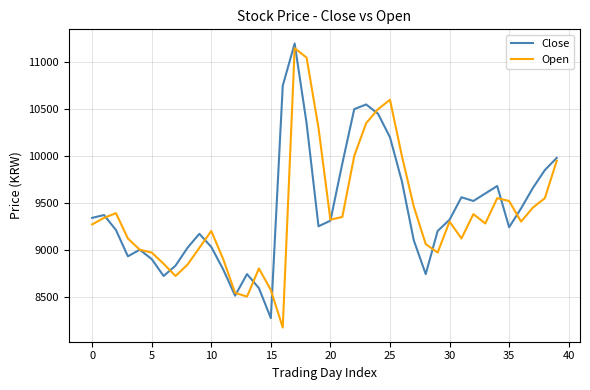

What is the maximum value shown in the chart?

11200